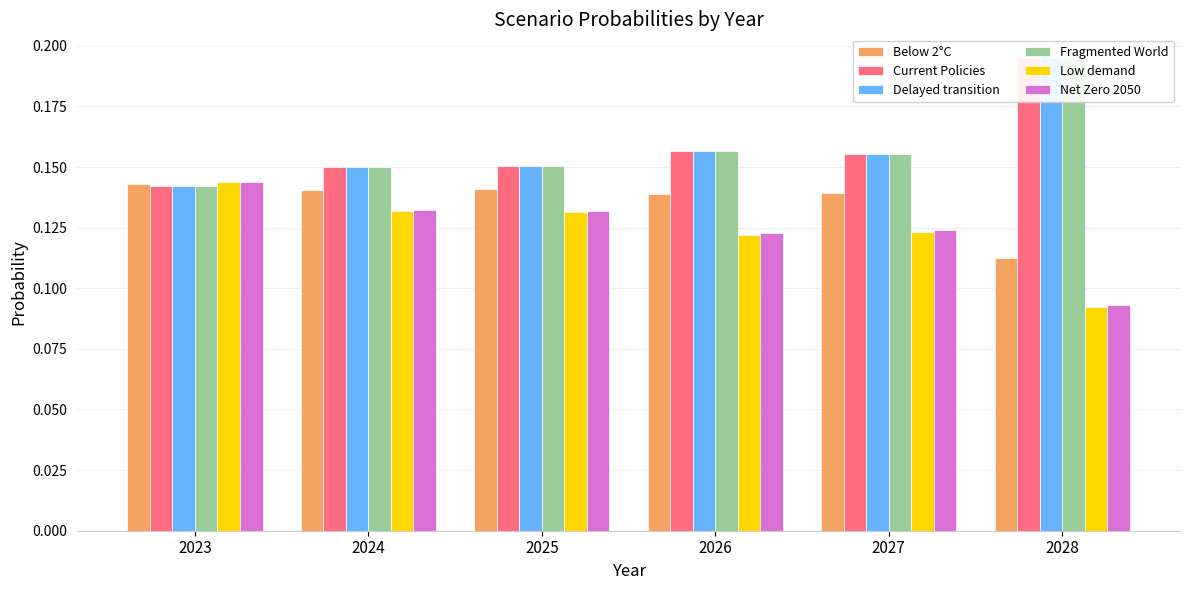

Are the bars grouped side by side (vs. stacked)?

Yes